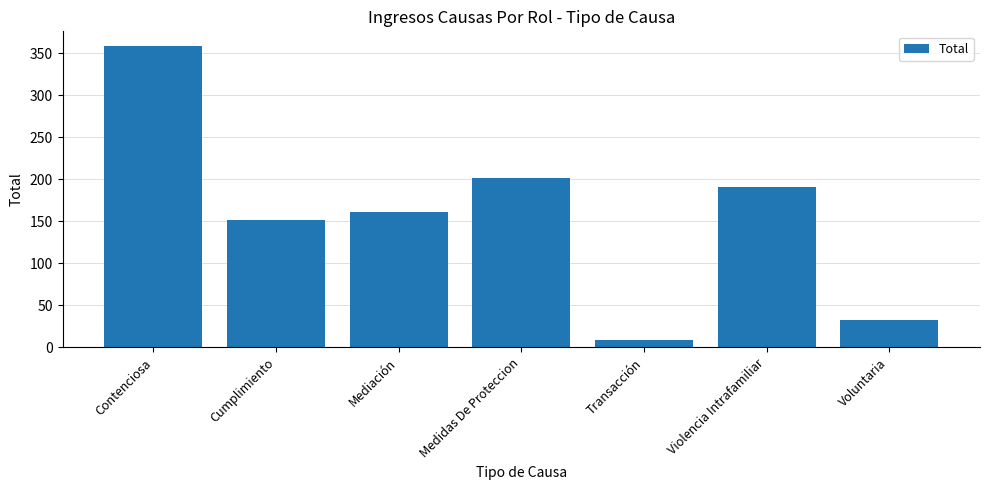

How many data points are less than 161?

3